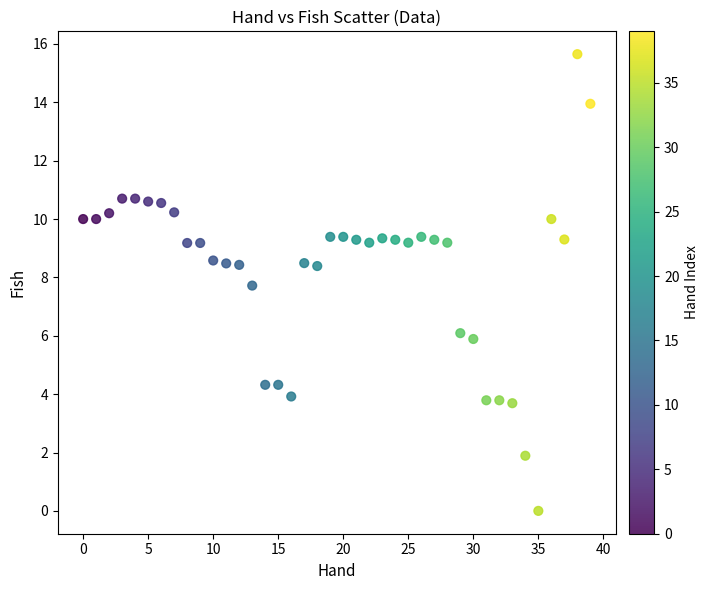

What Y value in the scatter plot is closest to 7?

7.7